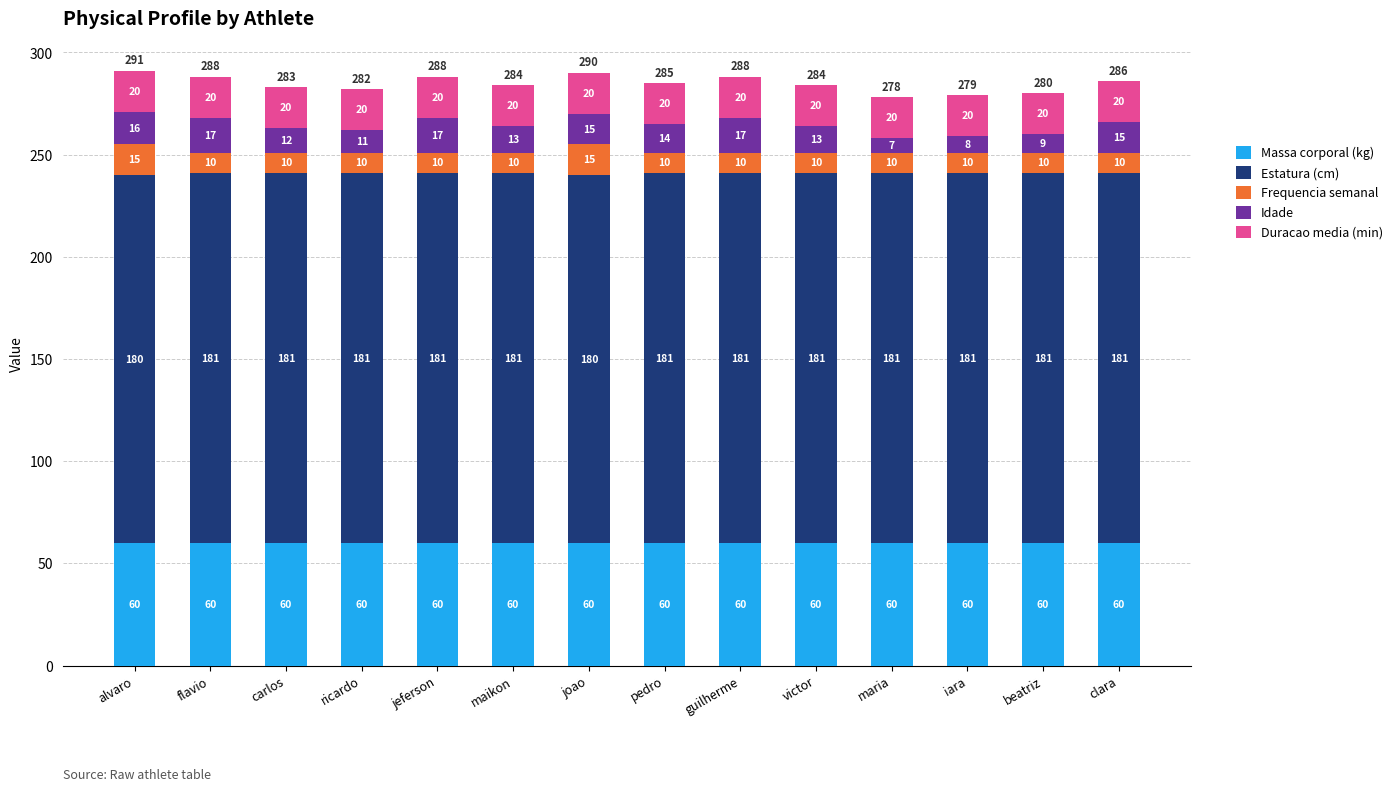

At which category is the sum across all series the highest?

alvaro